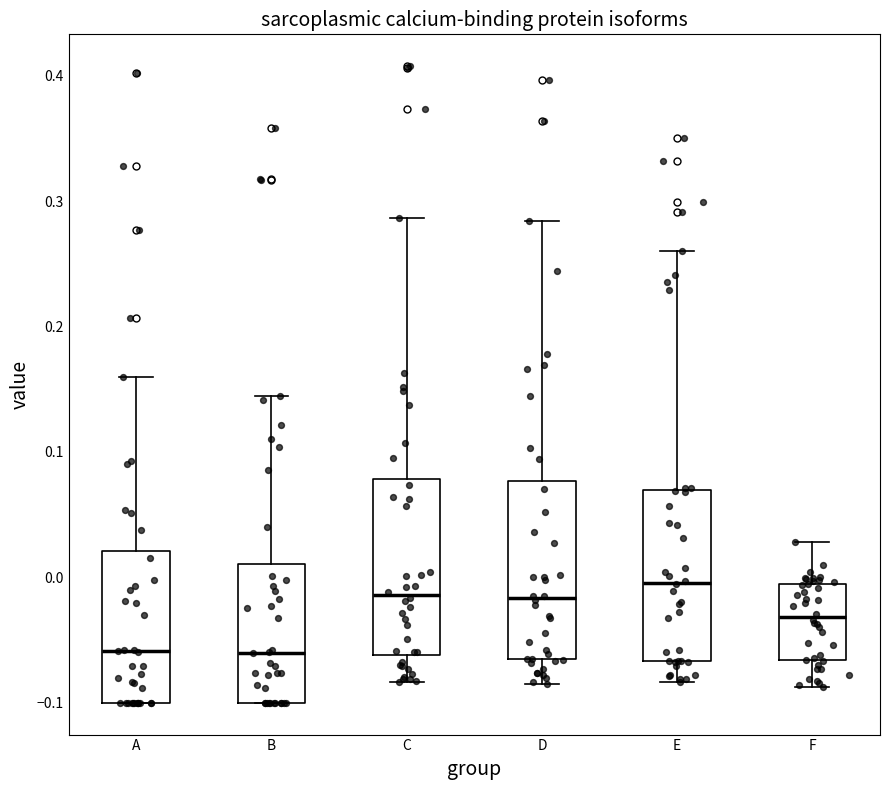

Reading left to right, transcribe this box plot: for each box, give where its median line is, the range the box spans, and where its two whiskers end, as read against the y-axis. The values are not printed on the chart, so give them approximately, as read against the axis.

A: median -0.06, box -0.10 to 0.02, whiskers -0.10 to 0.16
B: median -0.06, box -0.10 to 0.01, whiskers -0.10 to 0.14
C: median -0.01, box -0.06 to 0.08, whiskers -0.08 to 0.29
D: median -0.02, box -0.07 to 0.08, whiskers -0.09 to 0.28
E: median 0.00, box -0.07 to 0.07, whiskers -0.08 to 0.26
F: median -0.03, box -0.07 to 0.00, whiskers -0.09 to 0.03